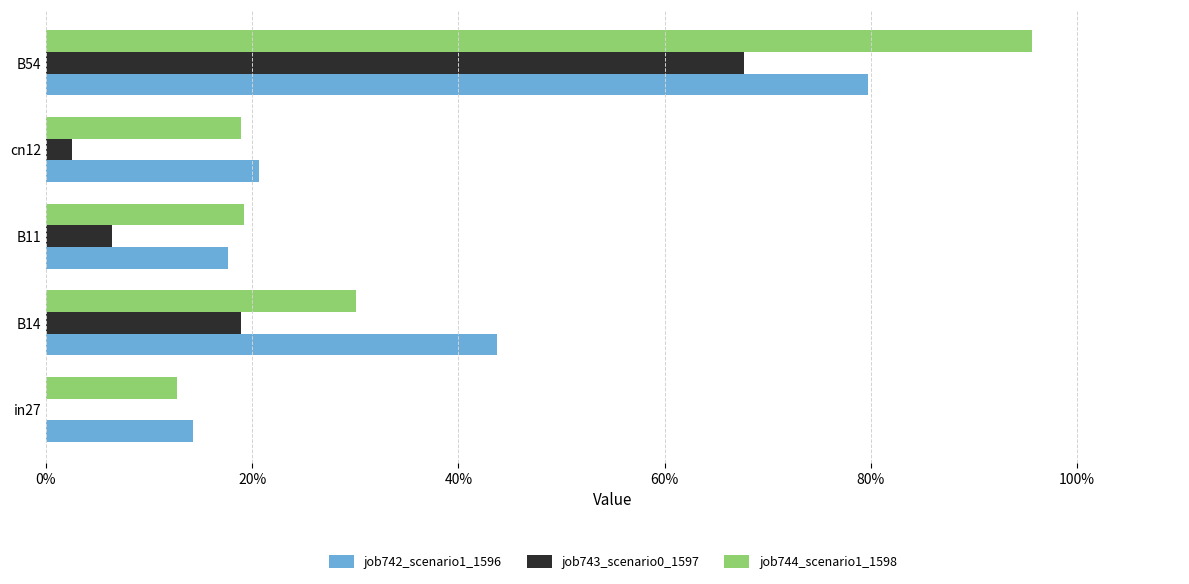

At which category is the sum across all series the highest?

B54